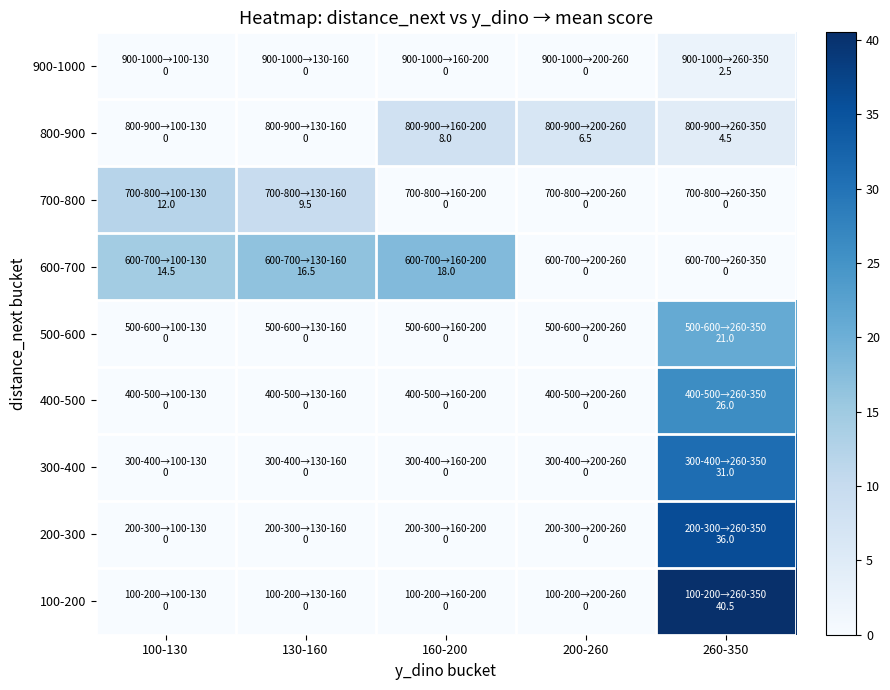

Count the number of categories in the chart.

5